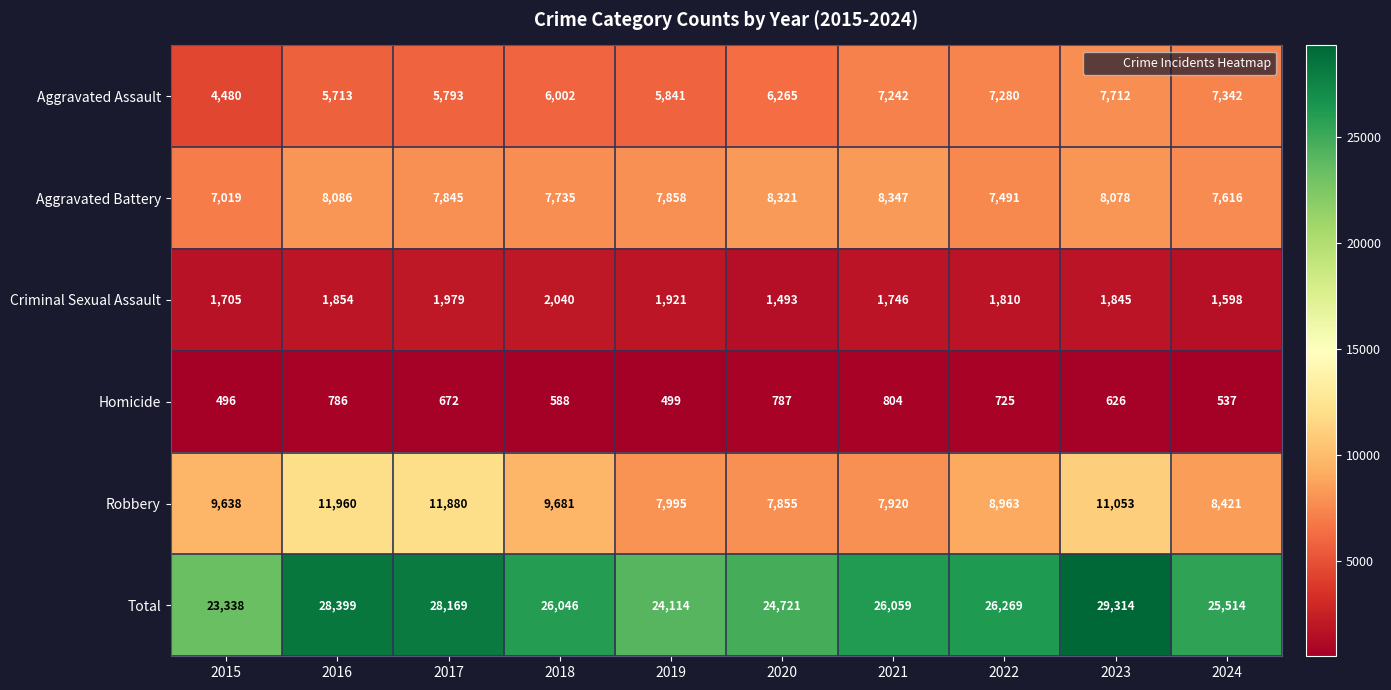

What is the total value across all series at 2019?

48228